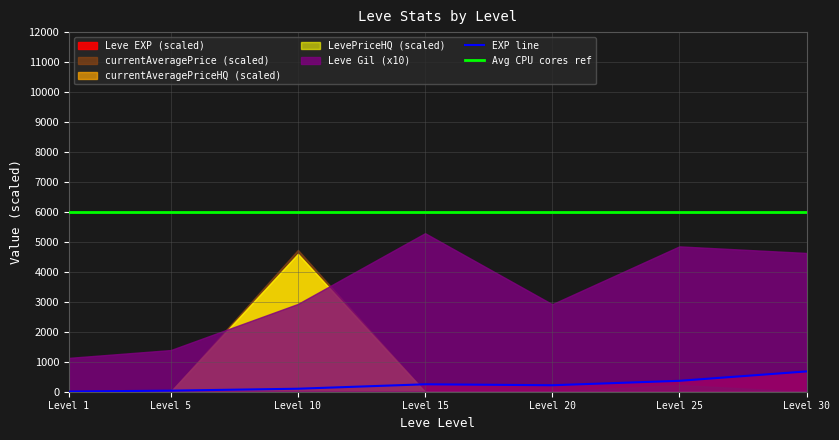

True or false: EXP line has a value of 141.0 at Level 10.

False